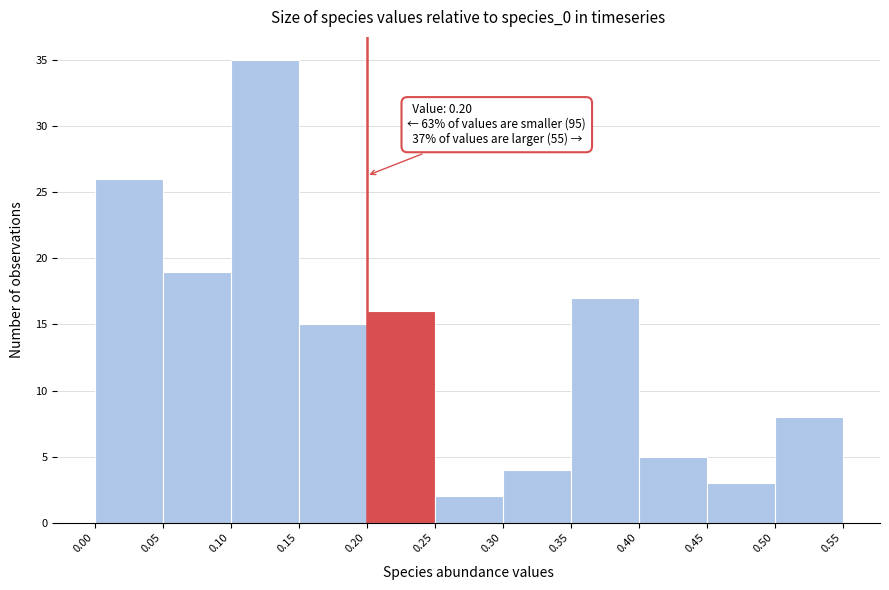

Which range on the x-axis has the tallest bar?

0.10 to 0.15